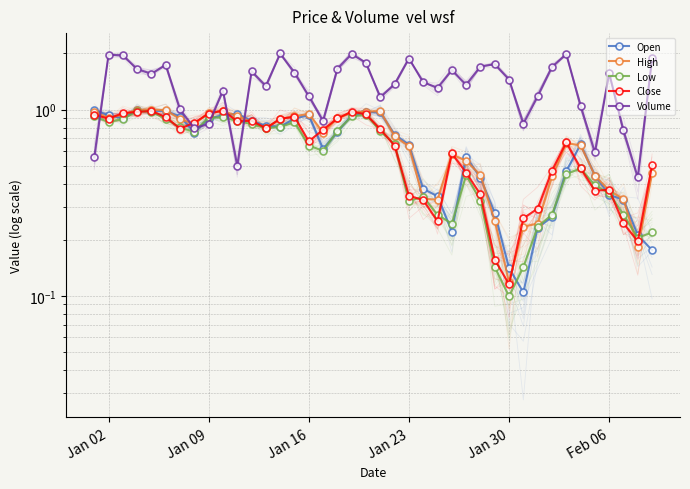

What is the value of the Close point at the 33rd from the left?

0.5